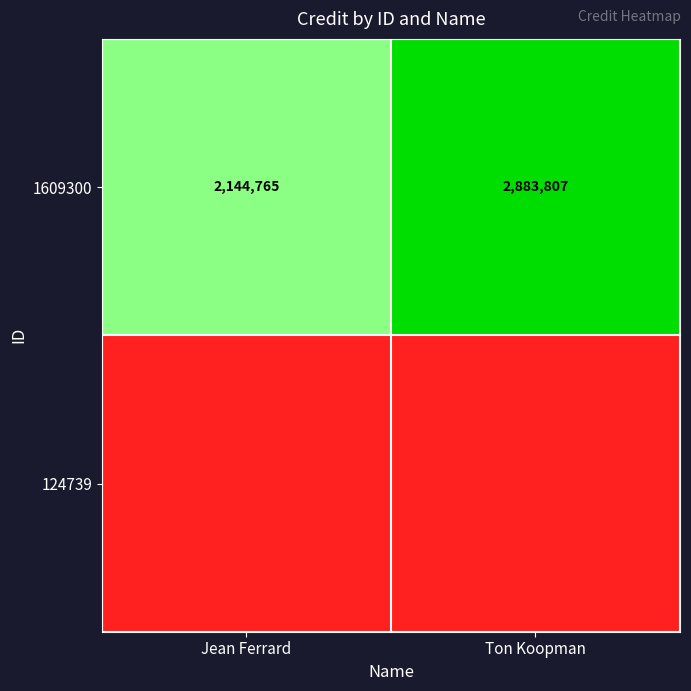

Is it true that 1609300 equals 3484516 at Jean Ferrard?

False